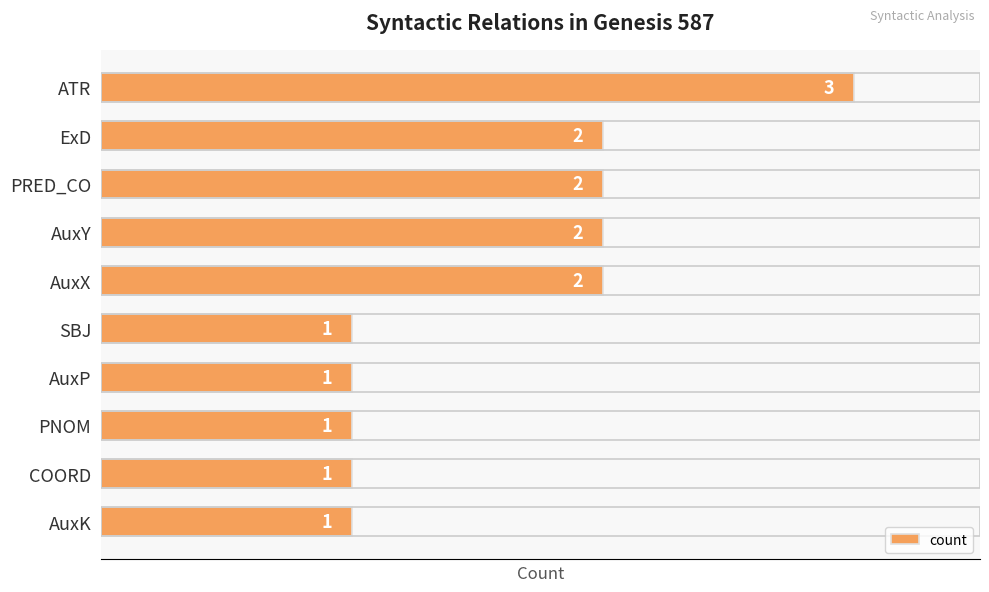

True or false: the data shows 2 at COORD.

False